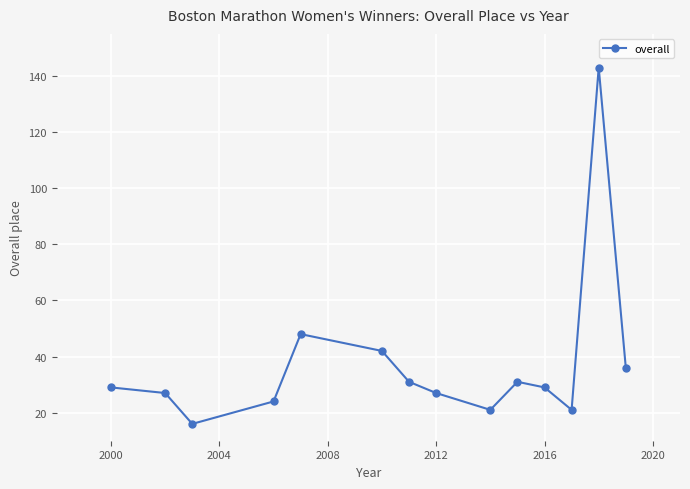

What is the difference between the maximum and second lowest values?

122